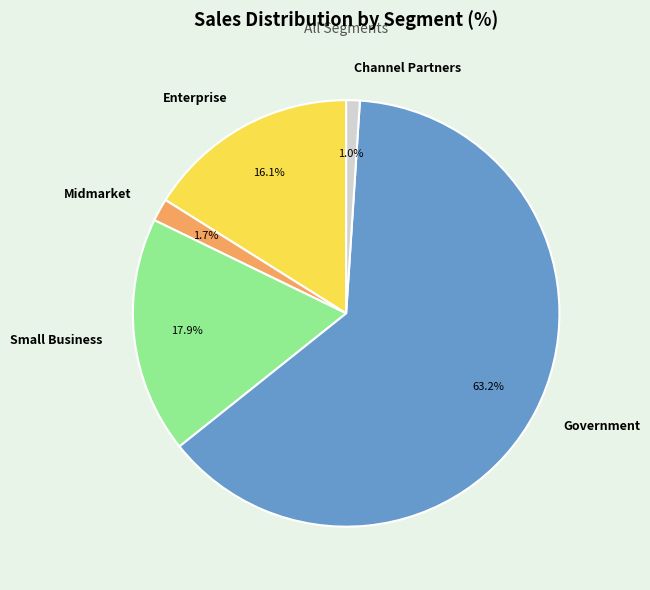

Is Government the majority of the pie?

Yes